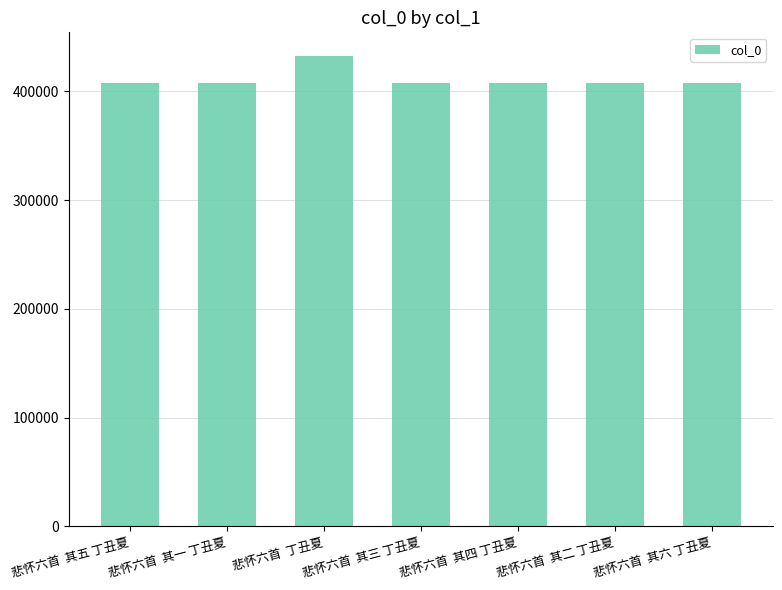

What is the difference between the maximum and minimum values?

25367